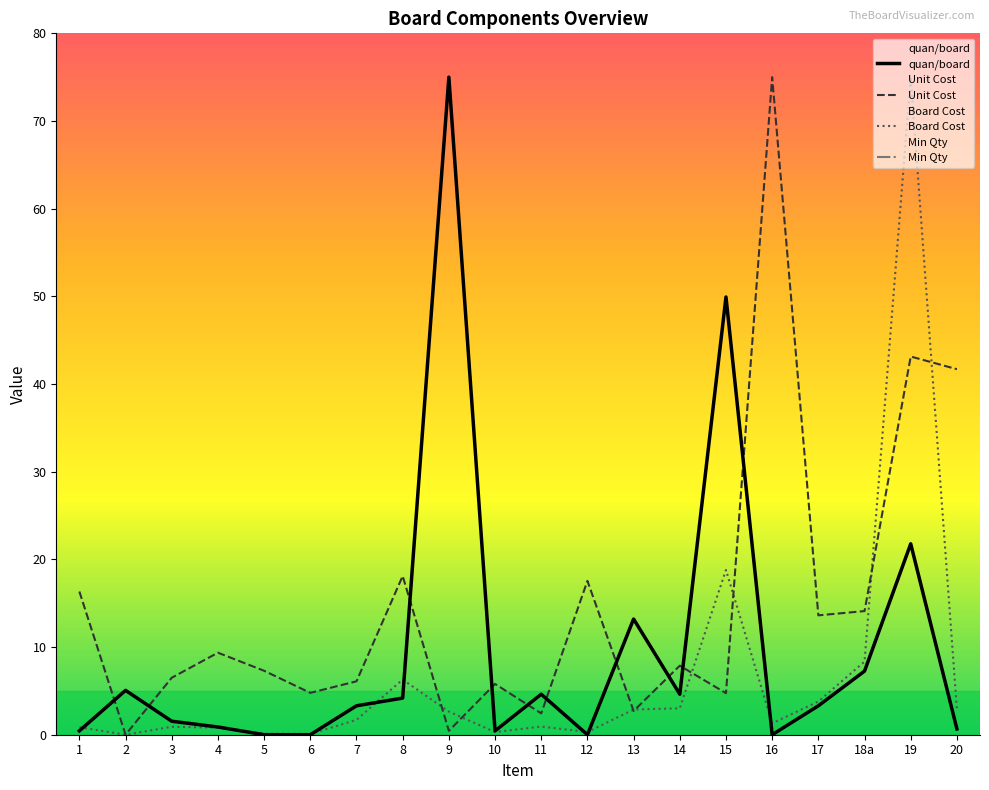

Where is the first local minimum for quan/board?

10